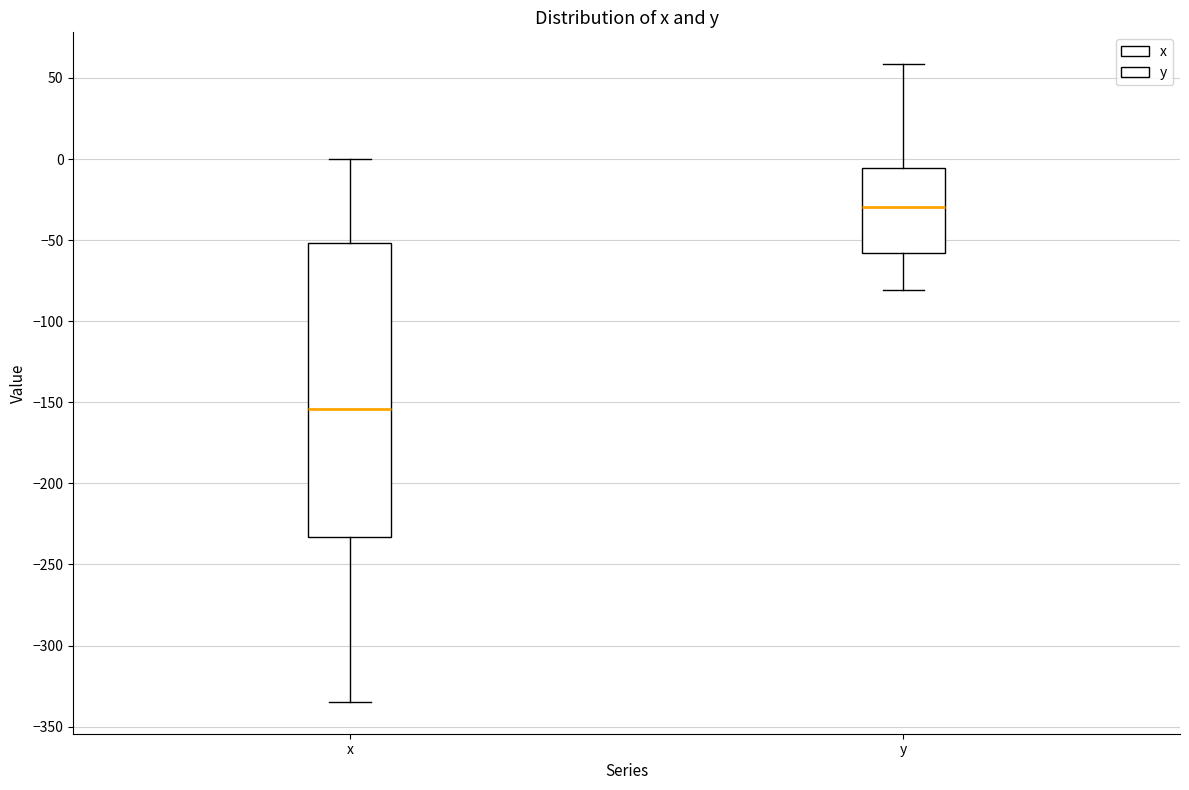

Reading left to right, read every box against the y-axis: the position of its median line, the range the box covers, and the ends of its whiskers. The values are not printed on the chart, so give them approximately, as read against the axis.

x: median -155, box -235 to -50, whiskers -335 to 0
y: median -30, box -60 to -5, whiskers -80 to 60